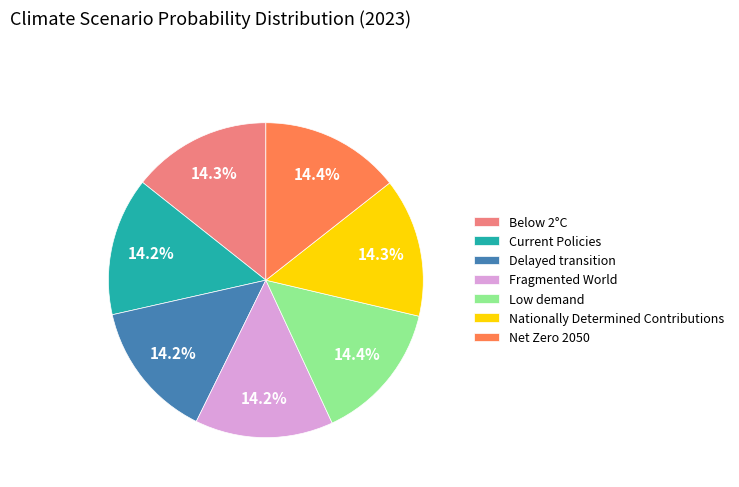

To the nearest percent, what percentage of the pie is Below 2°C?

14%